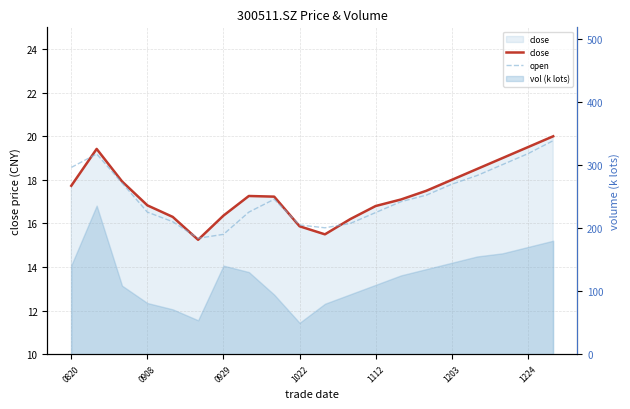

The value of open at 13 is 24.6. True or false?

False